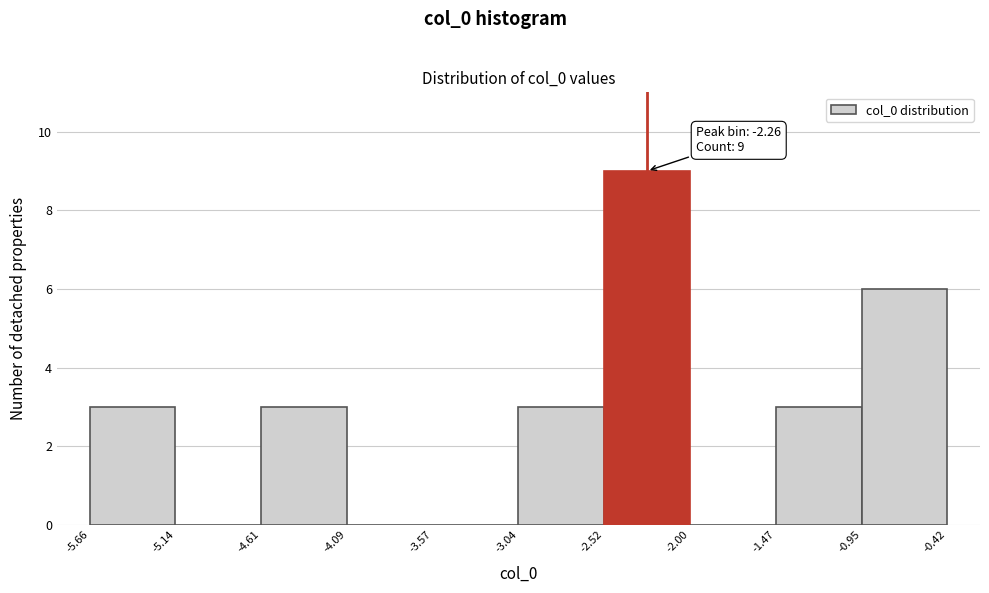

Over which range of the x-axis is the bar tallest?

-2.52 to -2.00